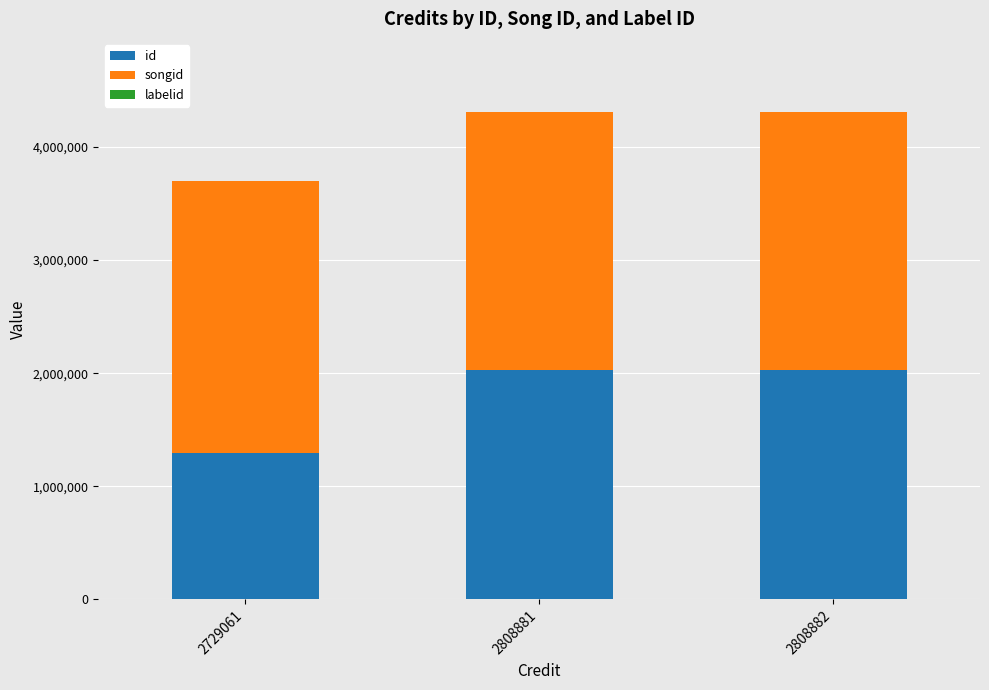

The value of id at 2729061 is 1292975. True or false?

True